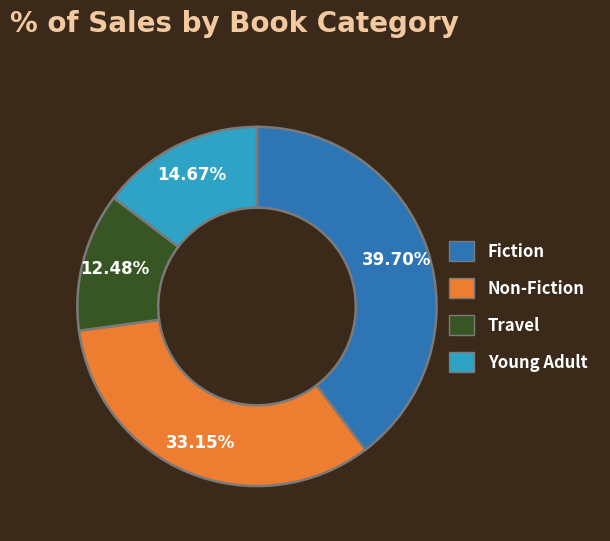

To the nearest percent, what portion does Young Adult represent?

15%